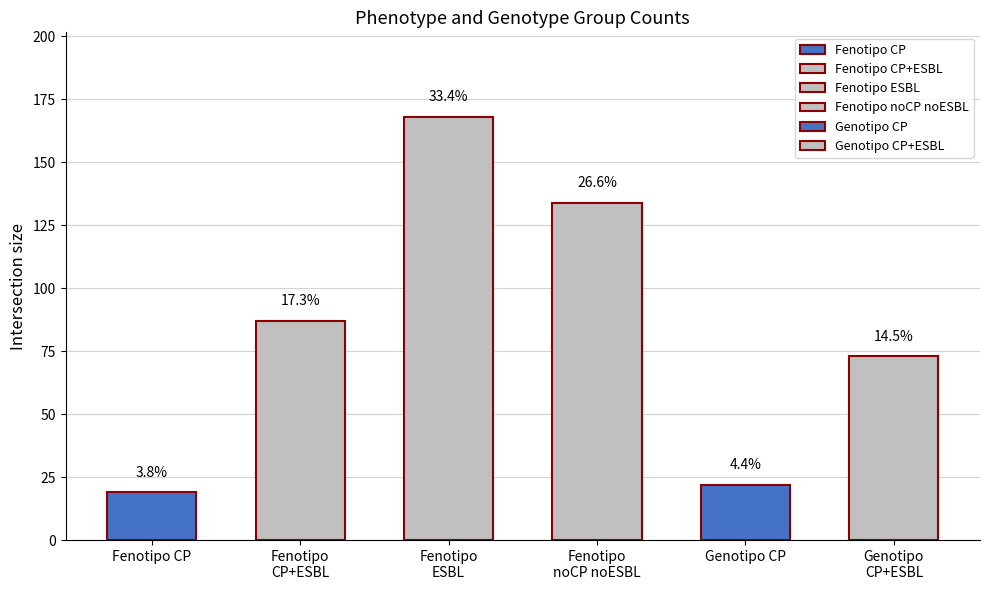

How many bars are there in total?

6